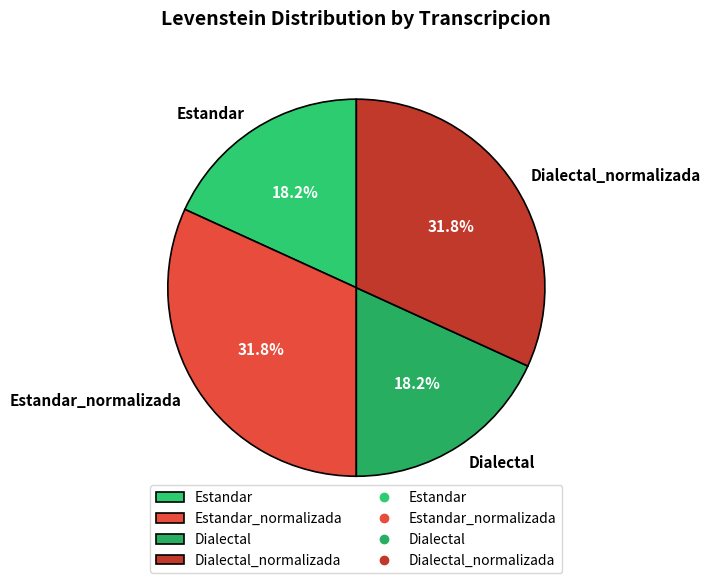

To the nearest percent, what portion does Dialectal_normalizada represent?

32%